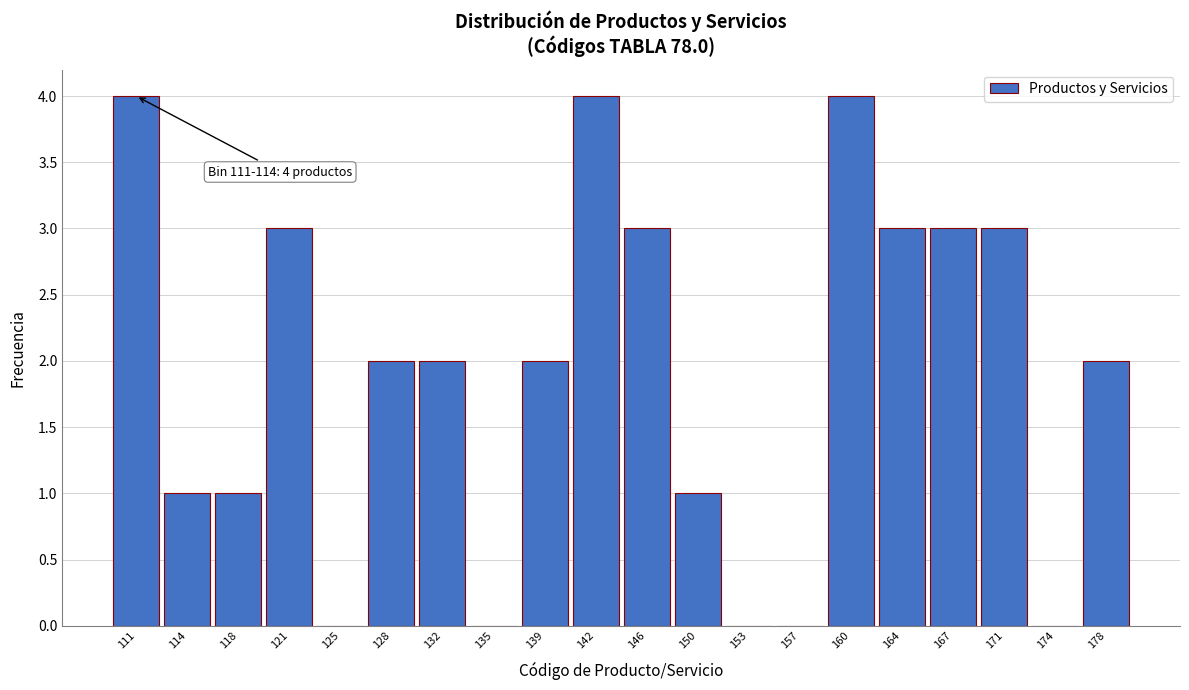

Reading left to right, what are all the values shown in this chart?

111=4	114=1	118=1	121=3	125=0	128=2	132=2	135=0	139=2	142=4	146=3	150=1	153=0	157=0	160=4	164=3	167=3	171=3	174=0	178=2